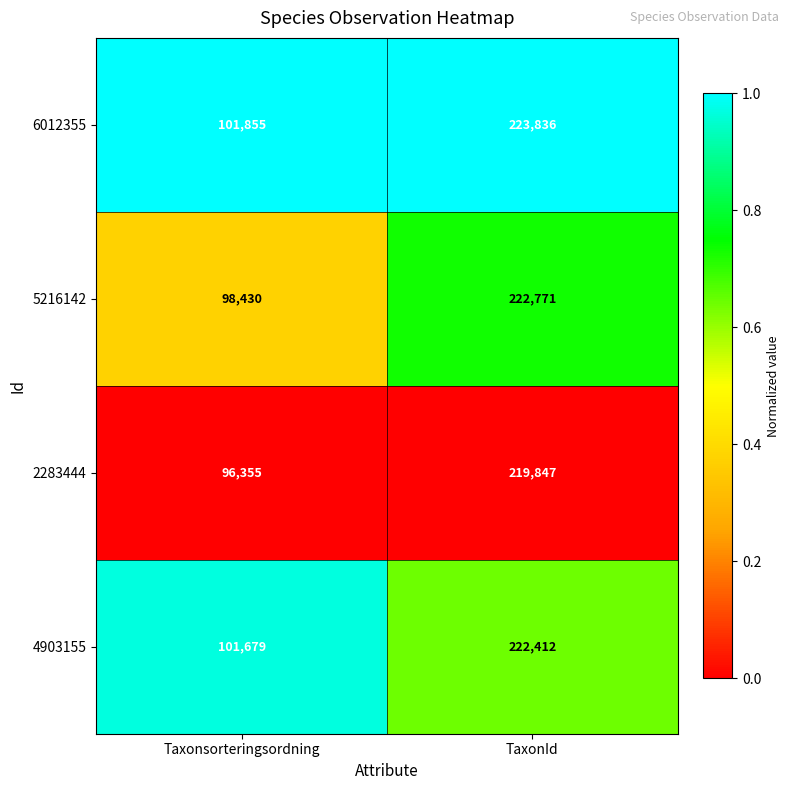

What is the sum of all 6012355 values?

325691